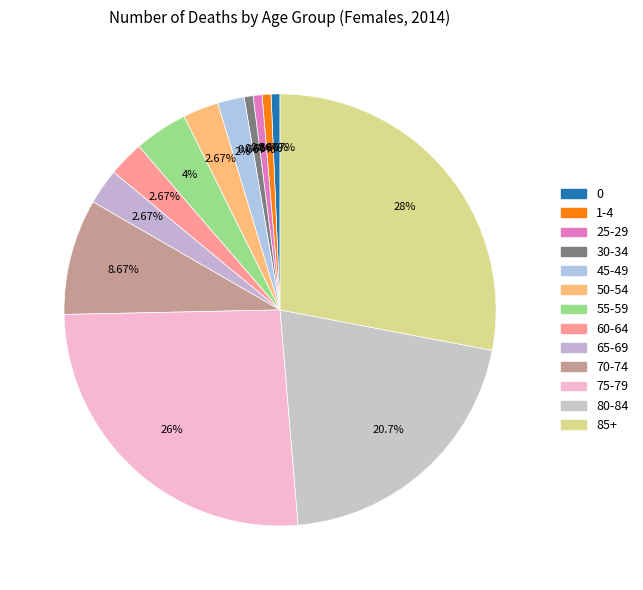

Is there any slice that represents more than half of the pie?

No